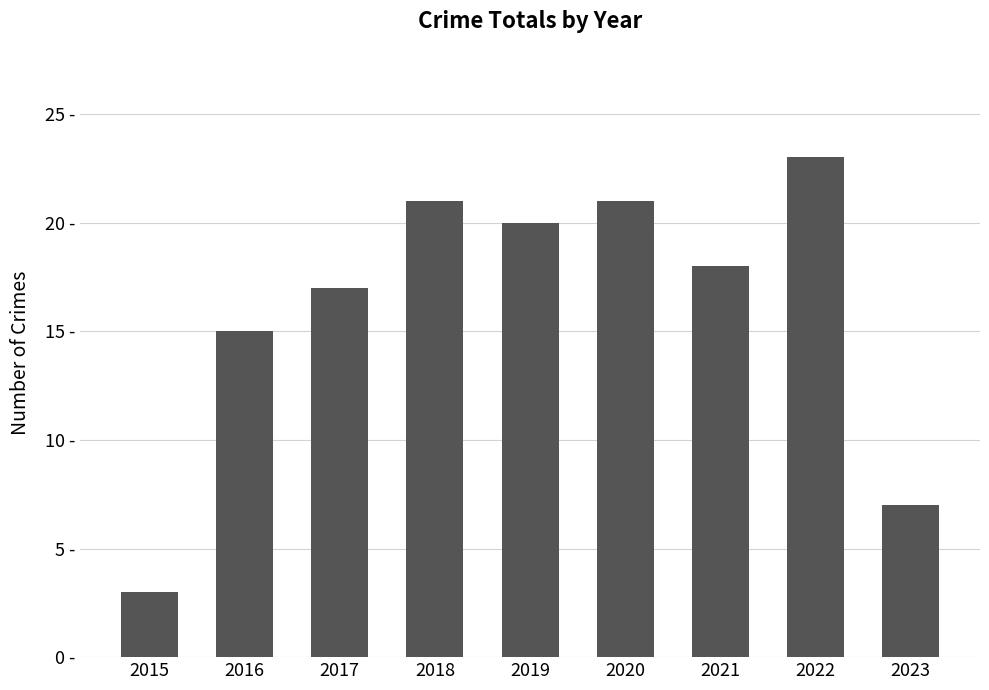

Are the bars horizontal?

No